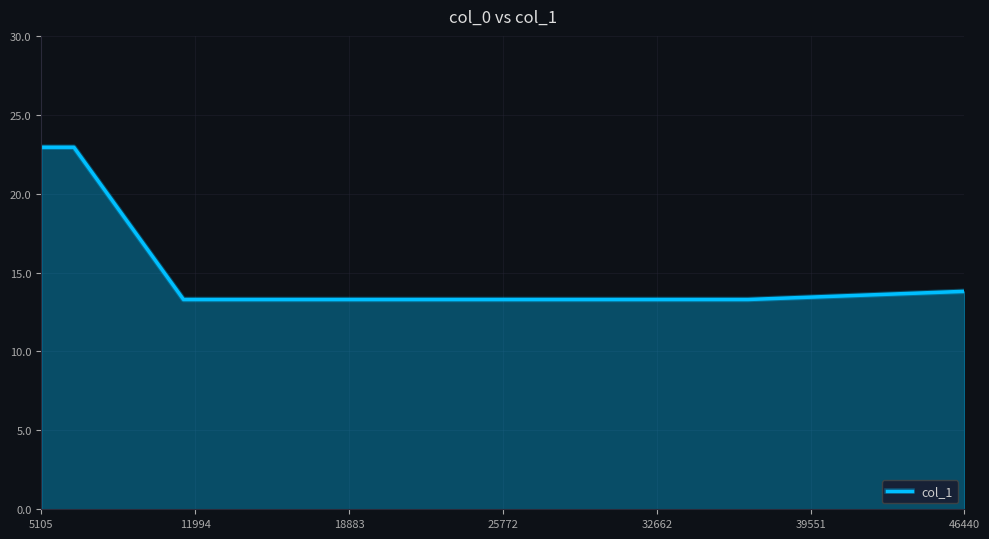

What is the greatest value displayed?

22.9